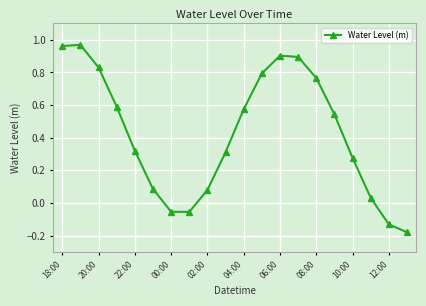

True or false: there are more than 0 points higher than both neighbors.

True